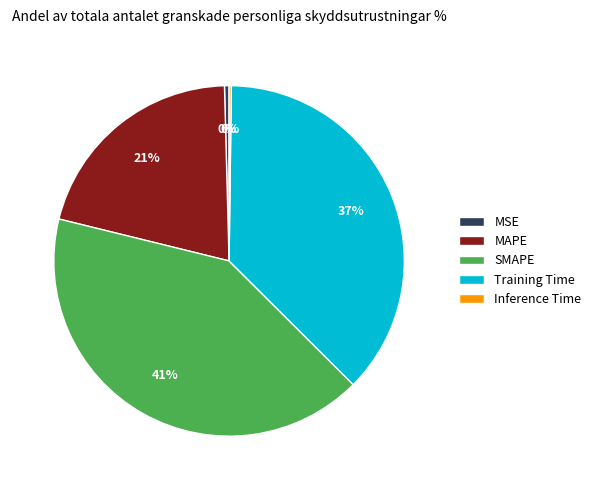

Approximately how many times larger is the value at SMAPE compared to MAPE?

2.0